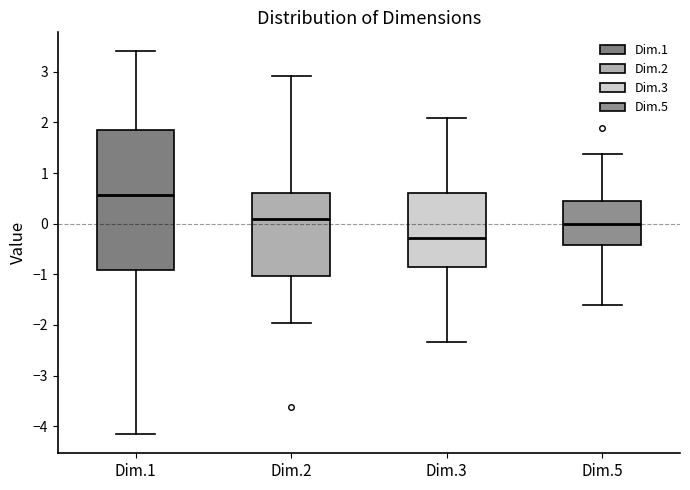

Reading left to right, transcribe this box plot: for each box, give where its median line is, the range the box spans, and where its two whiskers end, as read against the y-axis. The values are not printed on the chart, so give them approximately, as read against the axis.

Dim.1: median 0.6, box -0.9 to 1.9, whiskers -4.2 to 3.4
Dim.2: median 0.1, box -1.0 to 0.6, whiskers -2.0 to 2.9
Dim.3: median -0.3, box -0.9 to 0.6, whiskers -2.3 to 2.1
Dim.5: median 0.0, box -0.4 to 0.5, whiskers -1.6 to 1.4